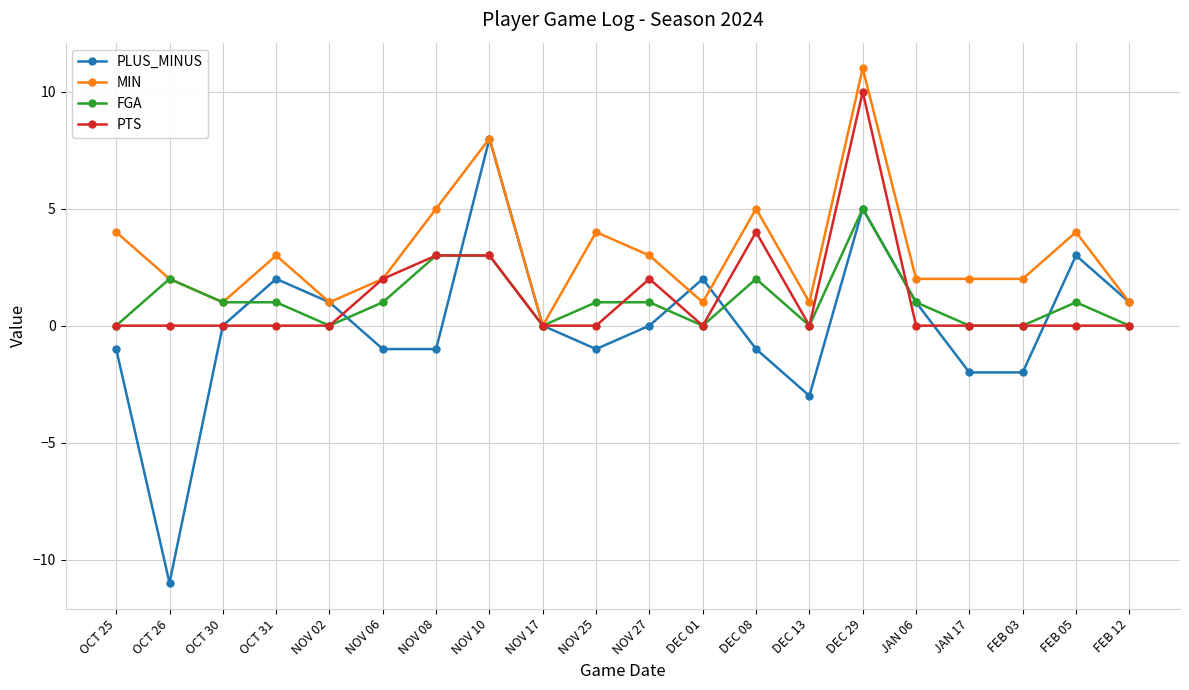

What position from the left is FEB 05?

19